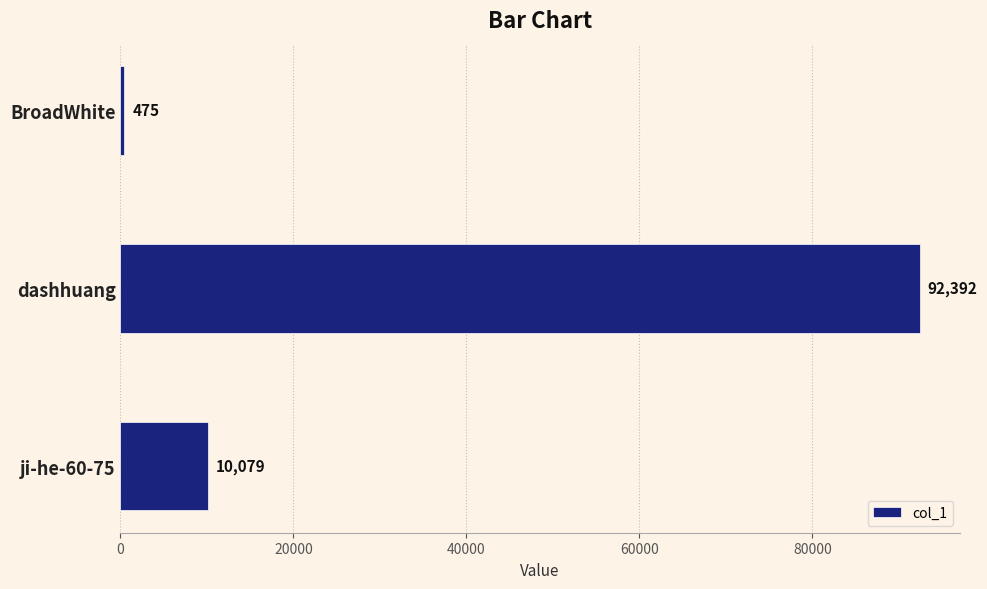

How many categories are shown in the chart?

3